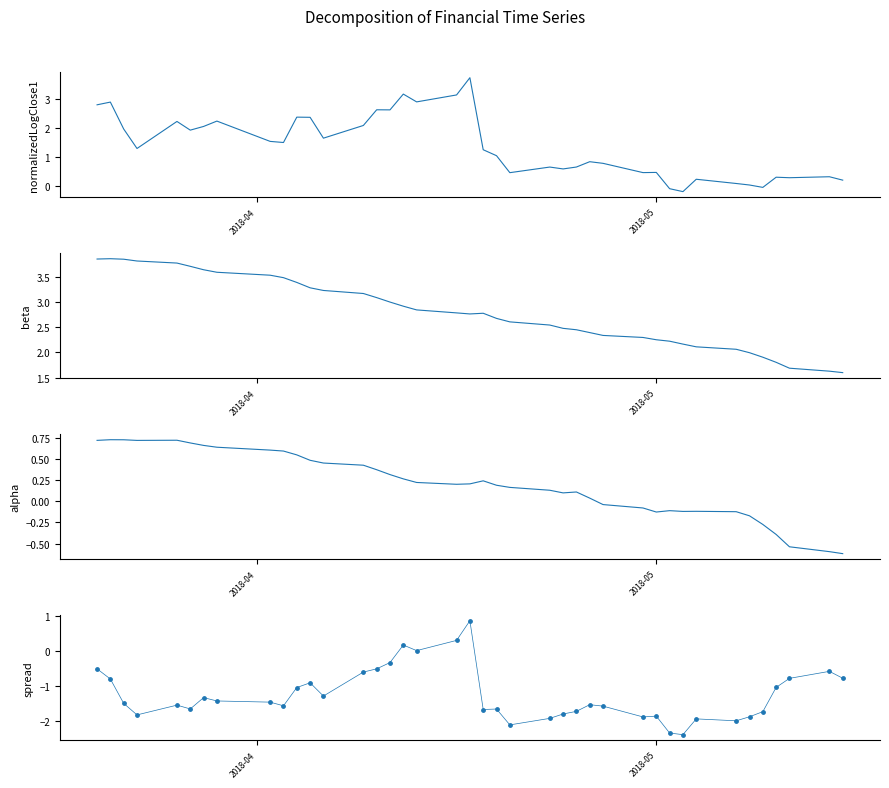

Which series has the largest Y range (max minus min)?

normalizedLogClose1